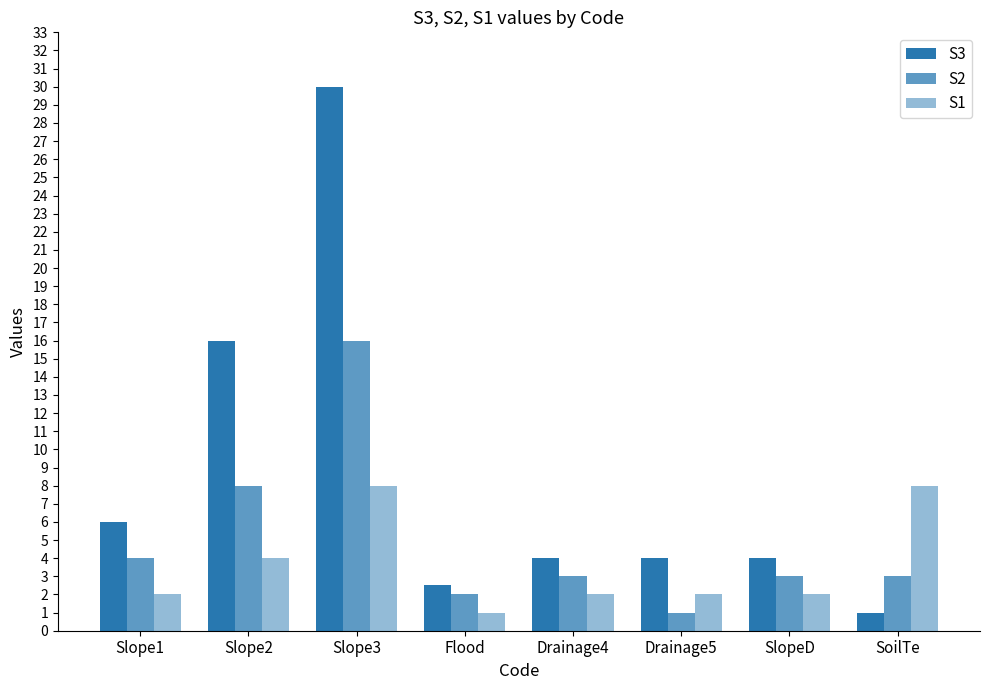

Which series has the widest spread of values?

S3